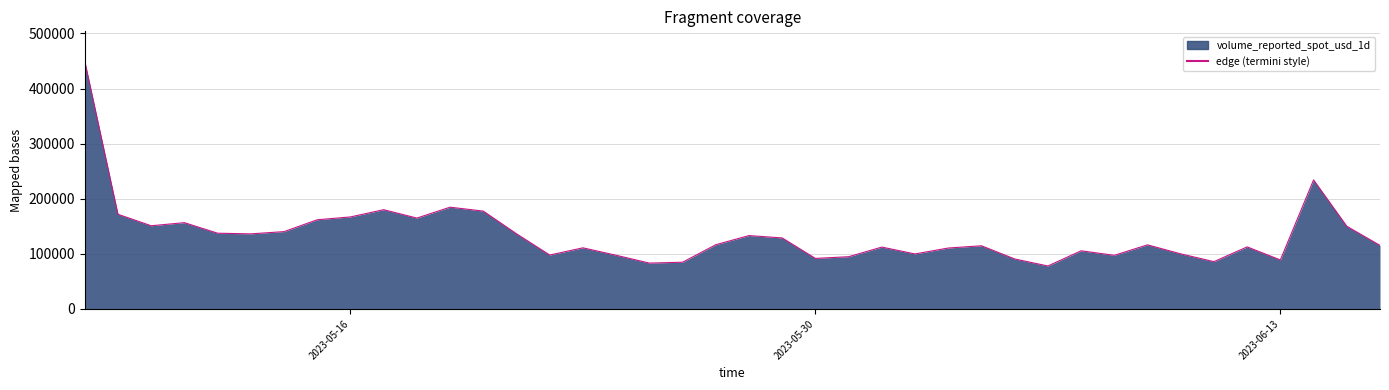

What is the greatest value displayed?

449859.9